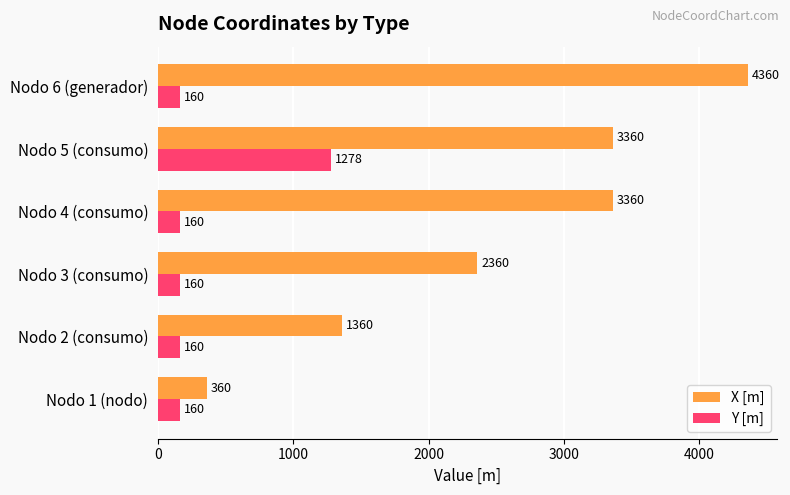

What is the spread (max minus min) of values at Nodo 4 (consumo)?

3200